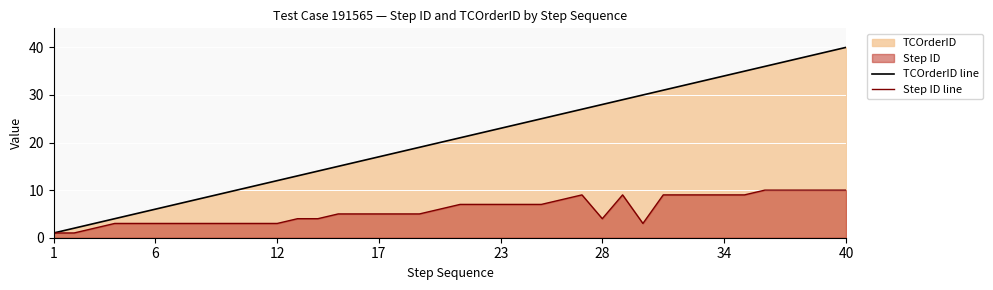

True or false: Step ID line and TCOrderID line cross at least once.

False